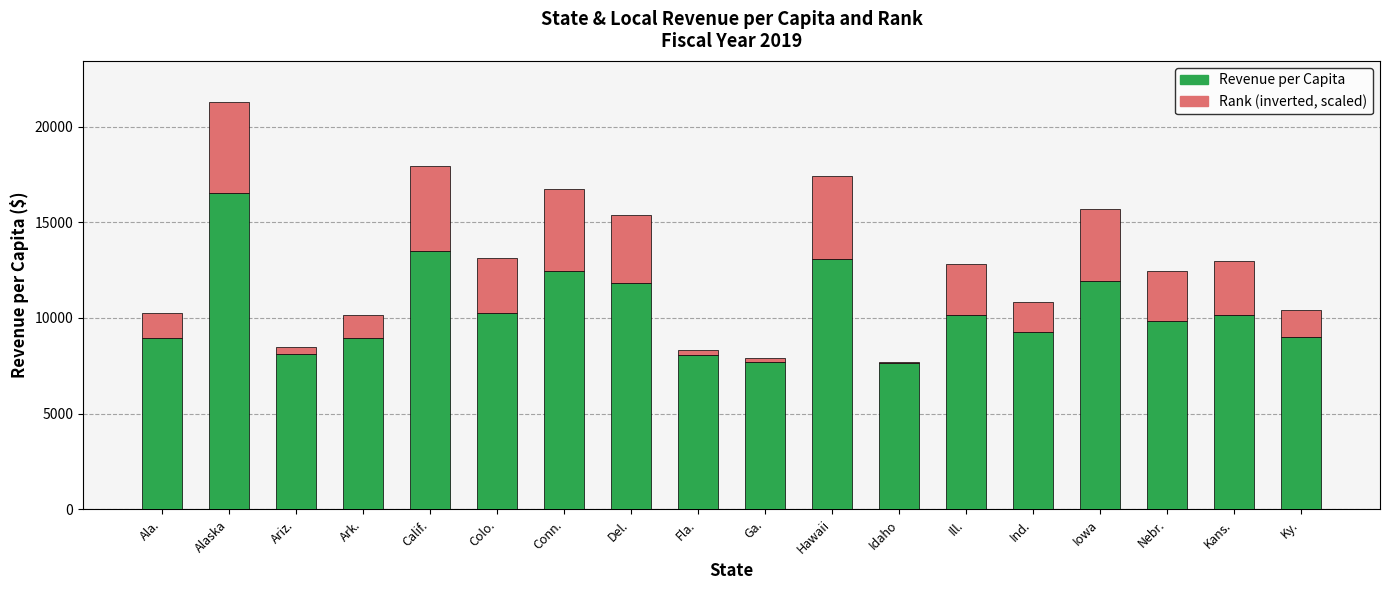

What is the total value across all series at Nebr.?

12446.7